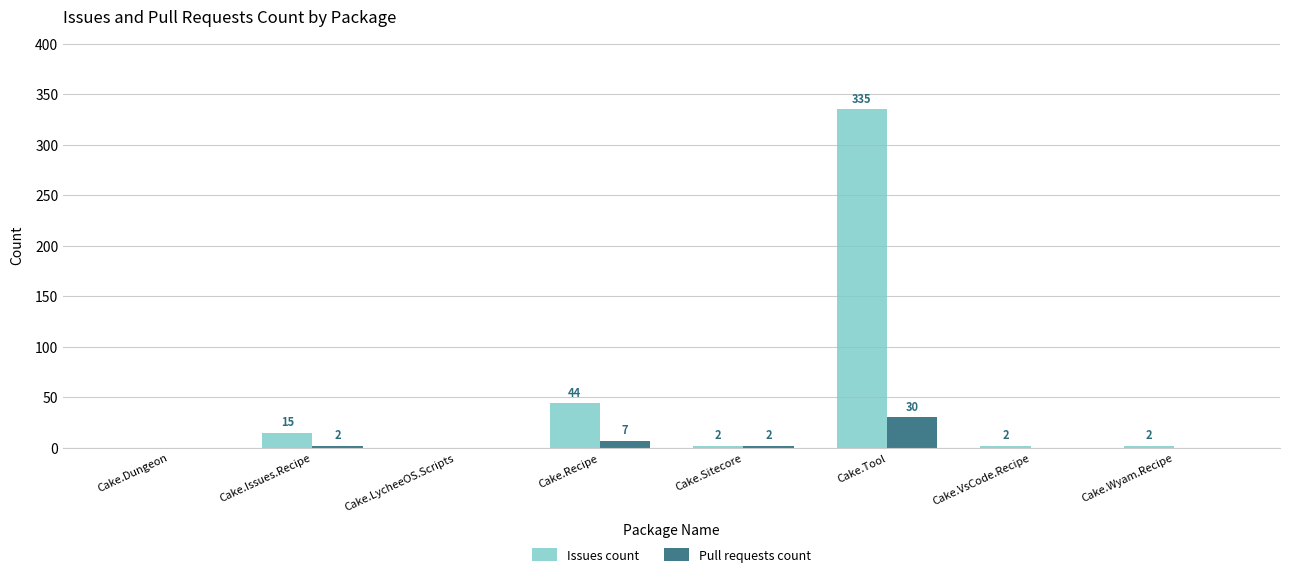

How many distinct data groups are displayed?

2